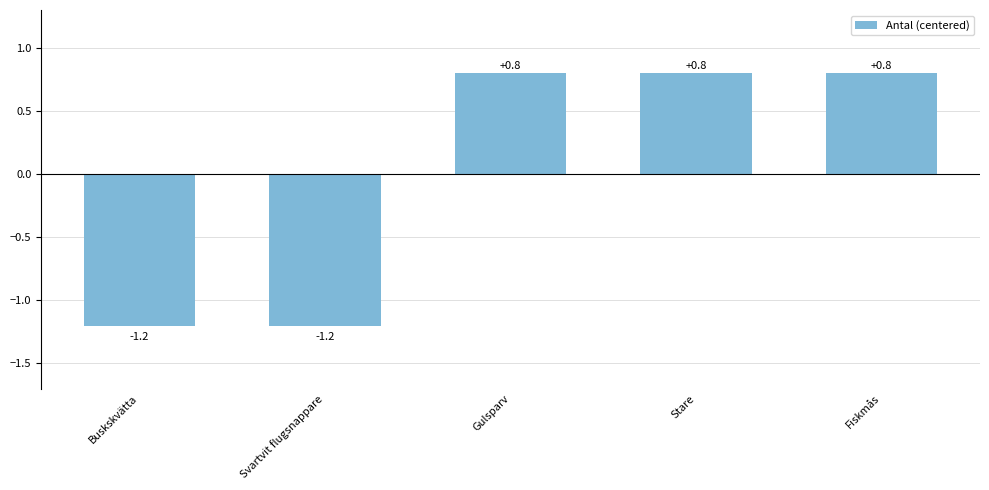

What is the label of the 4th bar from the left?

Stare